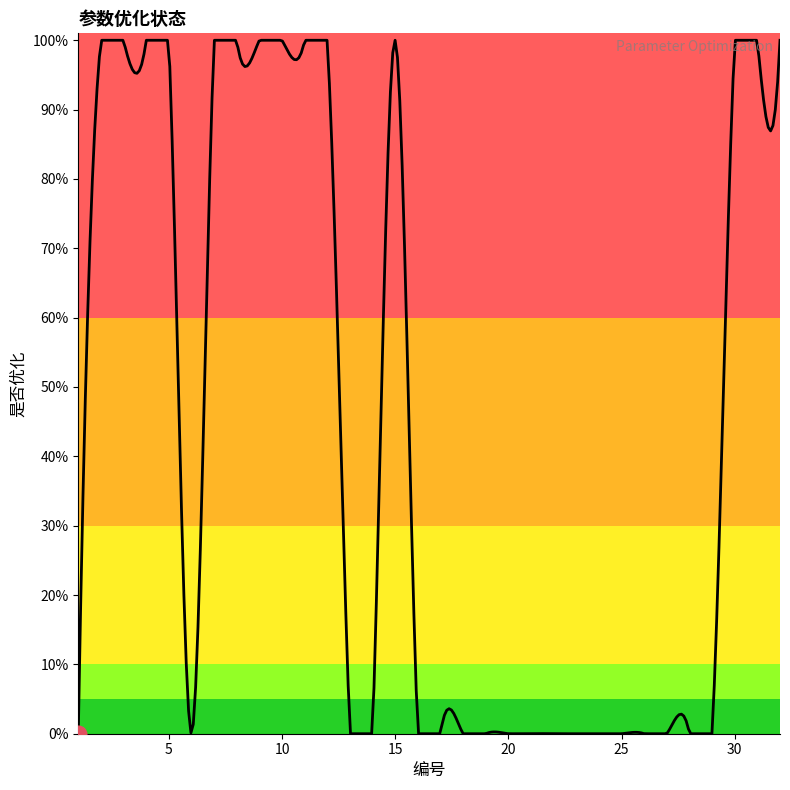

List the labels in order of value, largest first.

2, 3, 4, 5, 7, 8, 9, 10, 11, 12, 15, 30, 31, 32, 1, 6, 13, 14, 16, 17, 18, 19, 20, 21, 22, 23, 24, 25, 26, 27, 28, 29